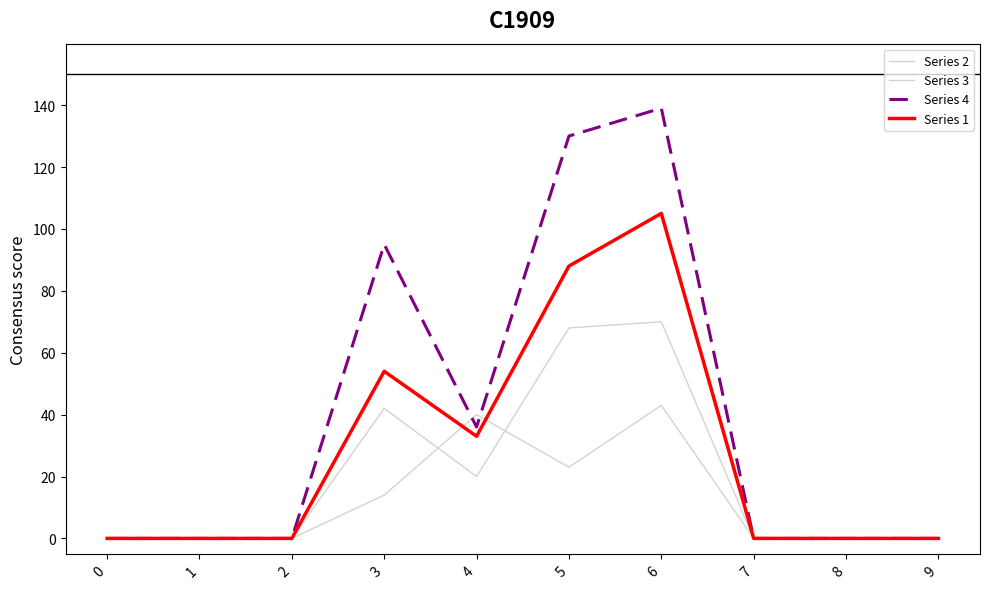

In Series 2, how many points are higher than both neighbors (excluding endpoints)?

2